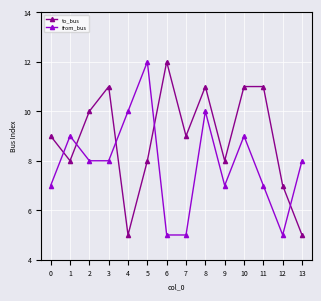

Reading left to right, extract all data points from this chart.

to_bus: 0=9	1=8	2=10	3=11	4=5	5=8	6=12	7=9	8=11	9=8	10=11	11=11	12=7	13=5
from_bus: 0=7	1=9	2=8	3=8	4=10	5=12	6=5	7=5	8=10	9=7	10=9	11=7	12=5	13=8